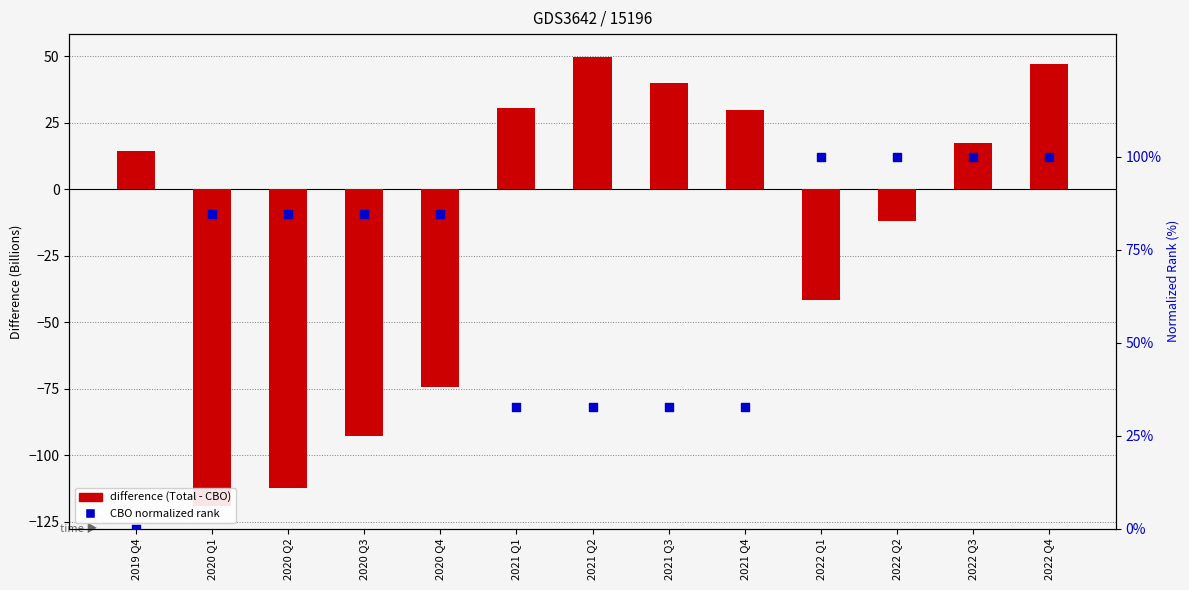

Is the value of difference (Total - CBO) at 2020 Q1 greater than the value of CBO normalized rank (0-100) at 2022 Q4?

No